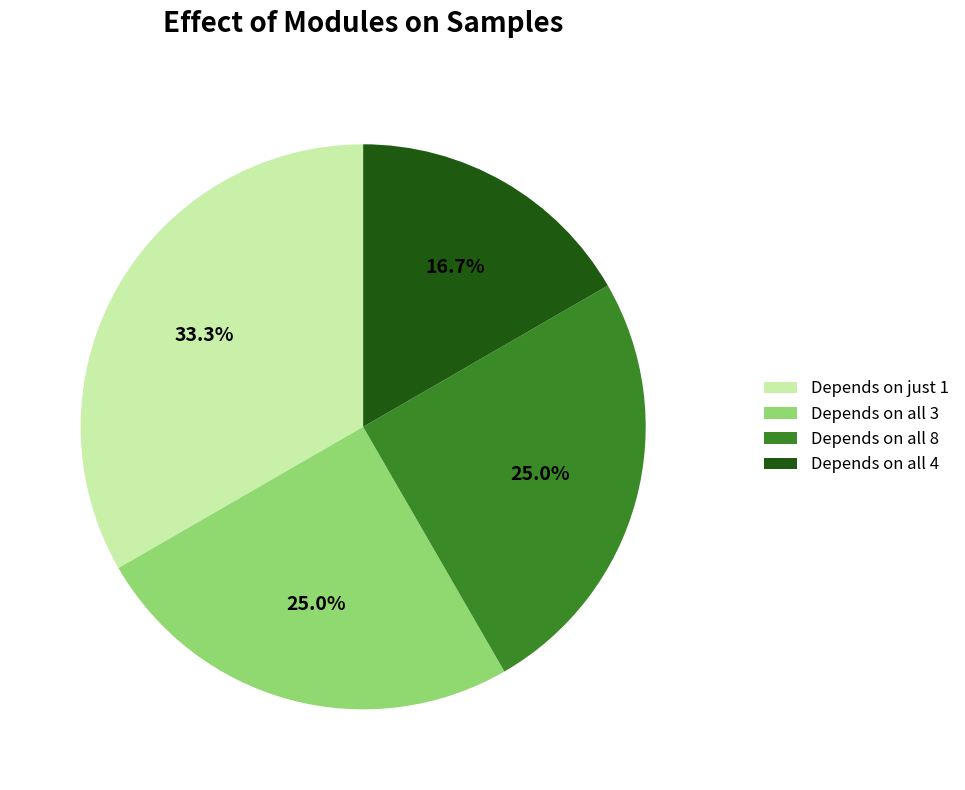

What is the smallest slice in the pie chart?

Depends on all 4